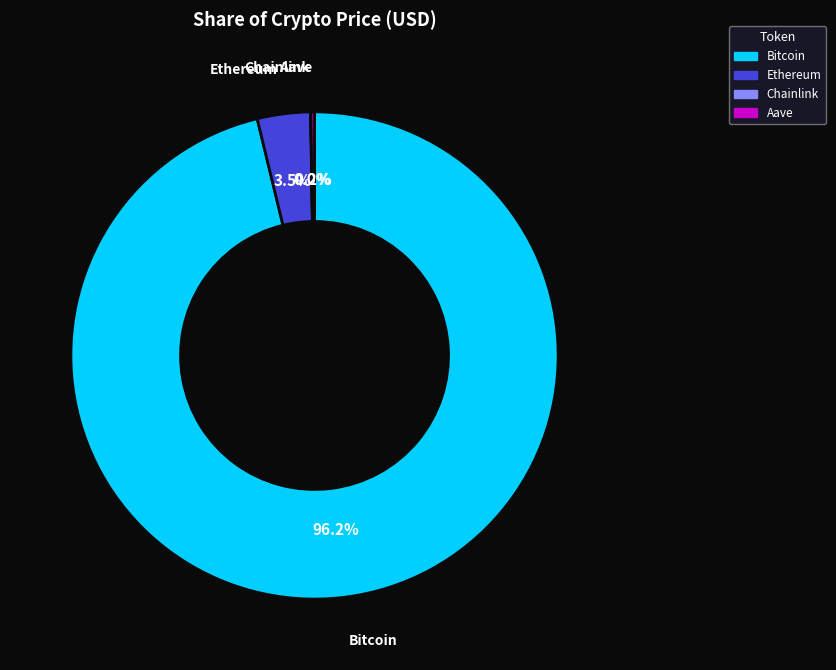

Which slice is the largest?

Bitcoin